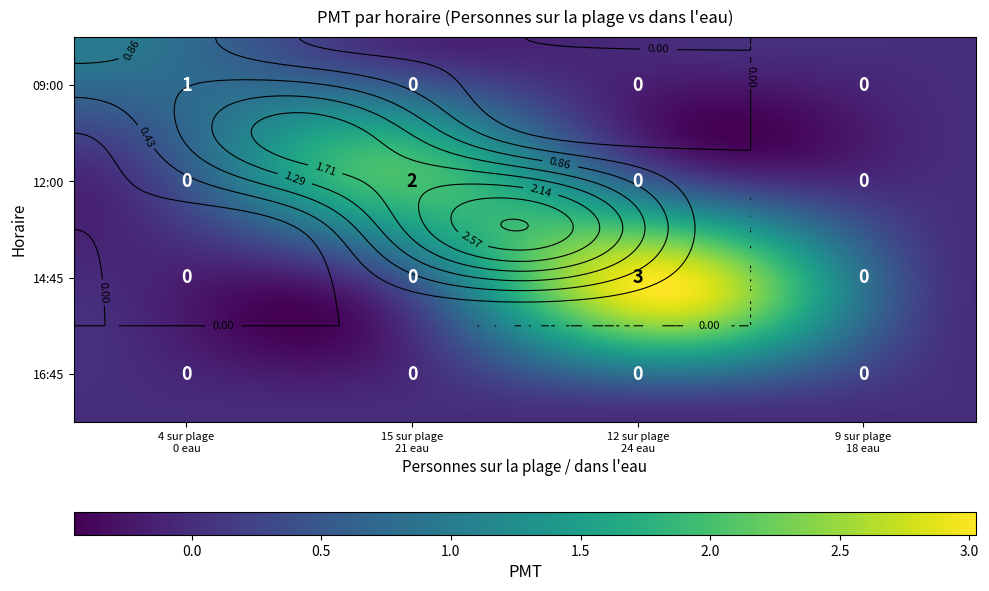

Which series has the largest total across all categories?

14:45:00